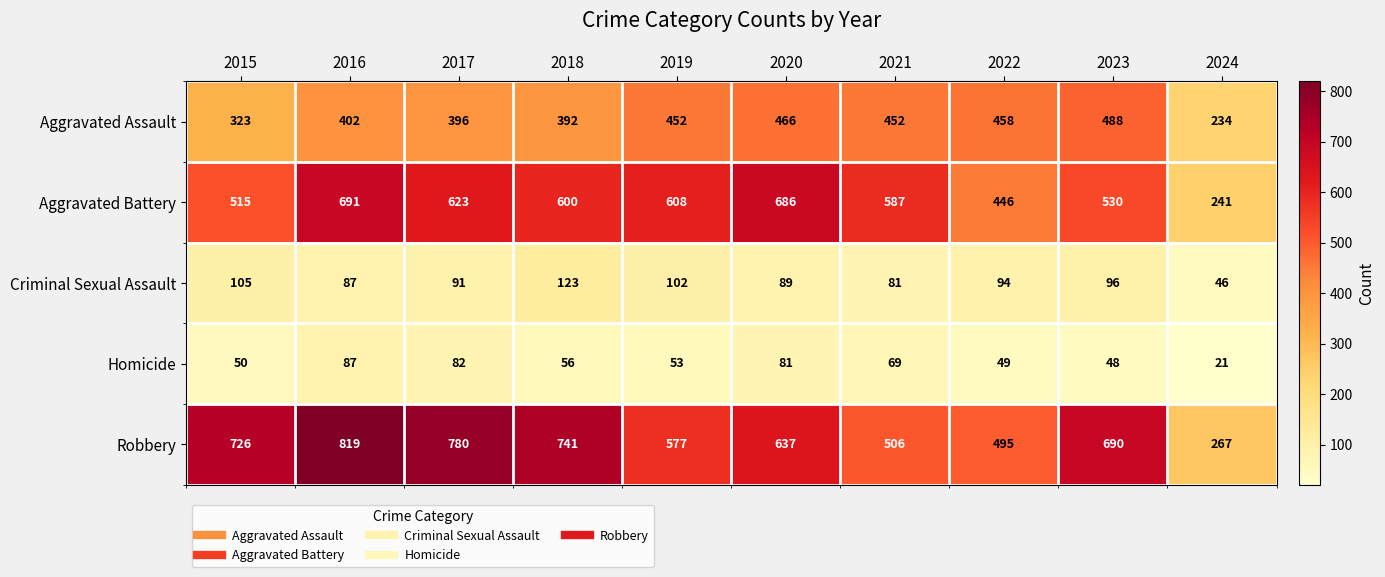

What is the sum of the Aggravated Battery values at 2019 and 2023?

1138